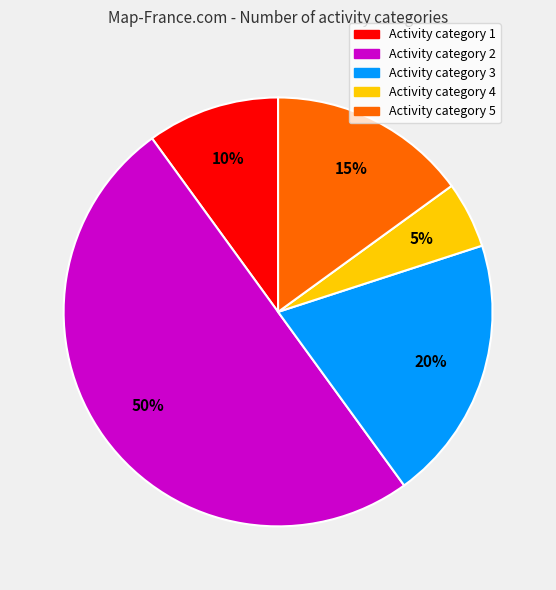

To the nearest percent, what is the average slice percentage?

20%